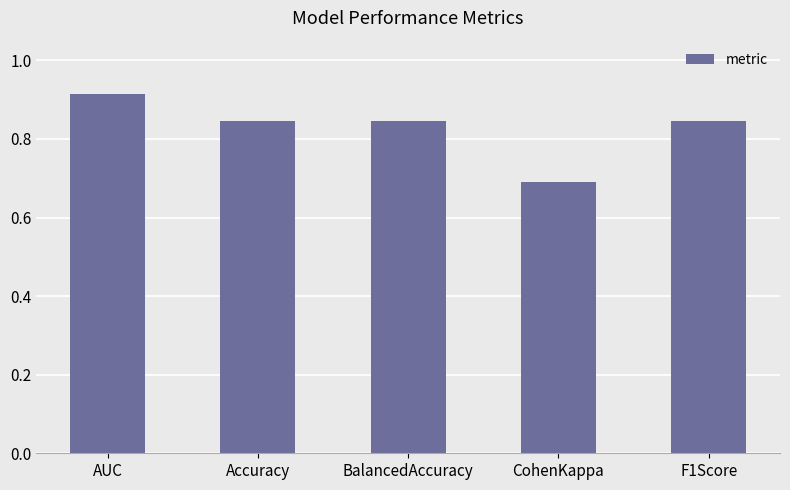

What is the label of the 3rd bar from the left?

BalancedAccuracy